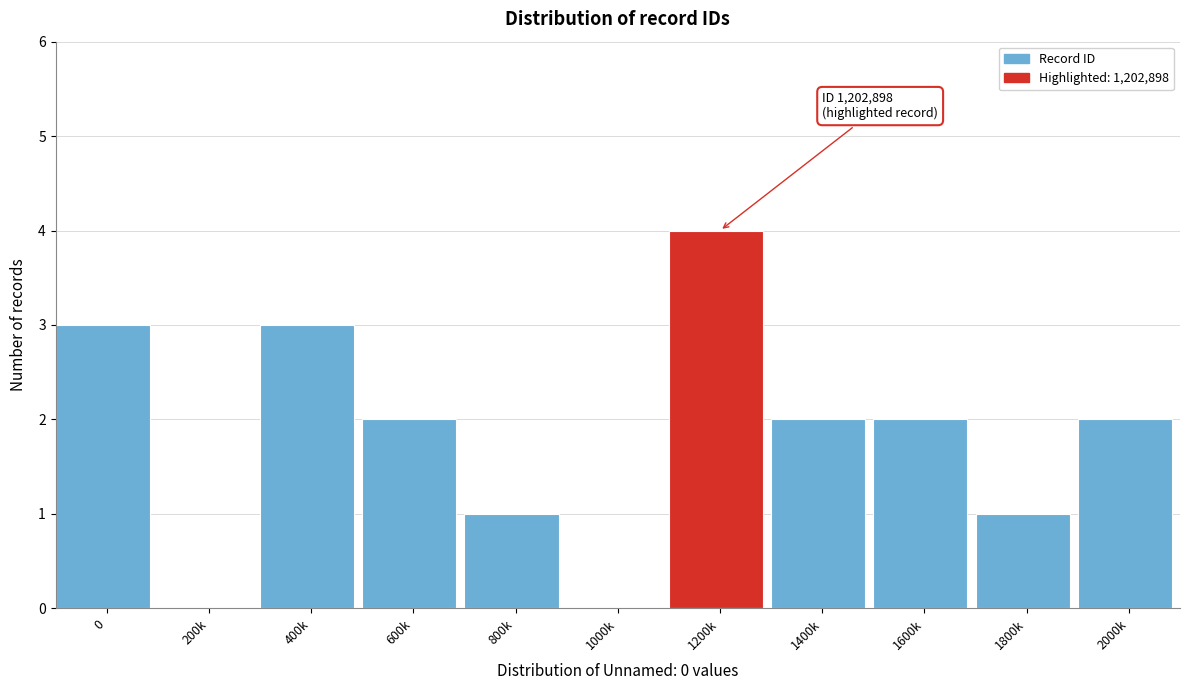

Reading left to right, list all the values displayed in this chart.

0=3	200k=0	400k=3	600k=2	800k=1	1000k=0	1200k=4	1400k=2	1600k=2	1800k=1	2000k=2